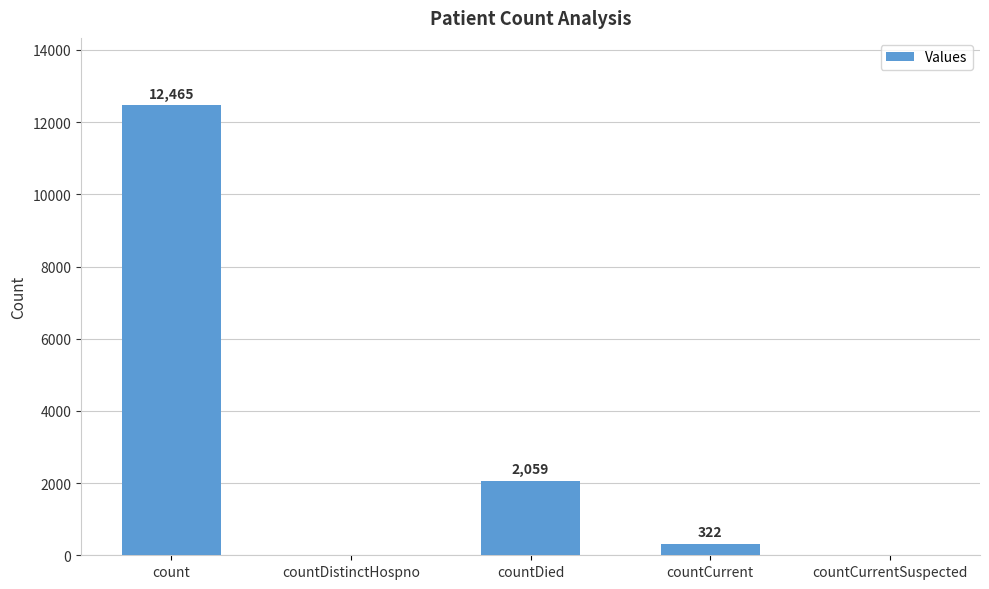

What is the greatest value displayed?

12465